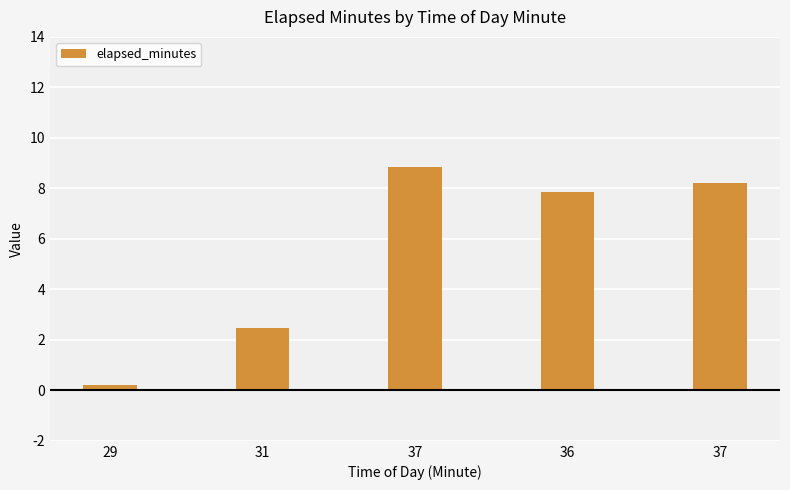

Does the chart contain any negative values?

No